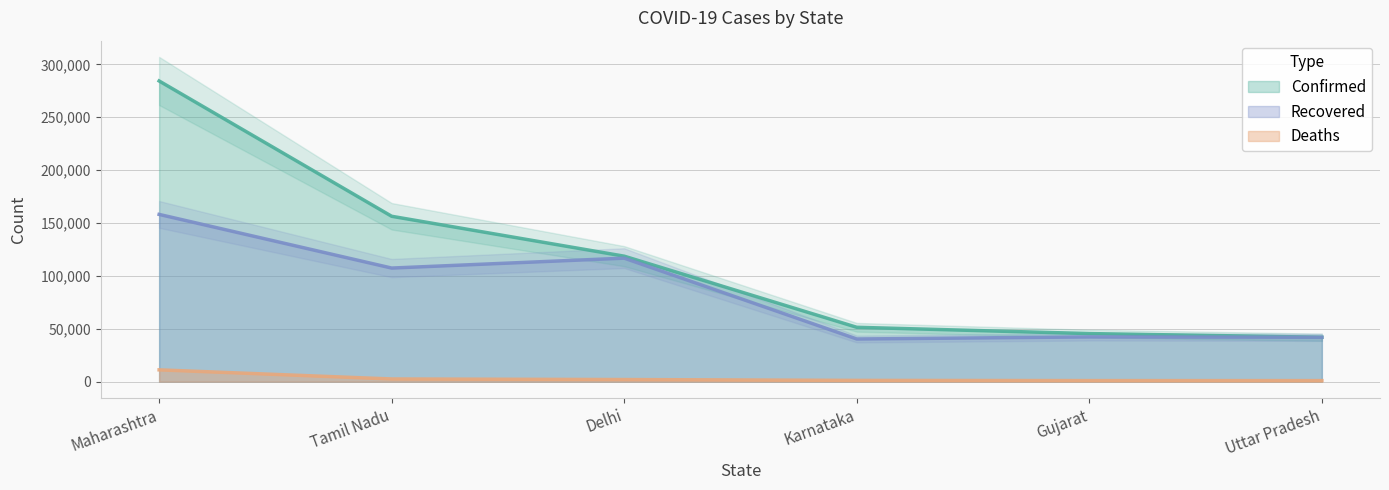

What are all the series names shown in the legend?

Confirmed, Deaths, Recovered